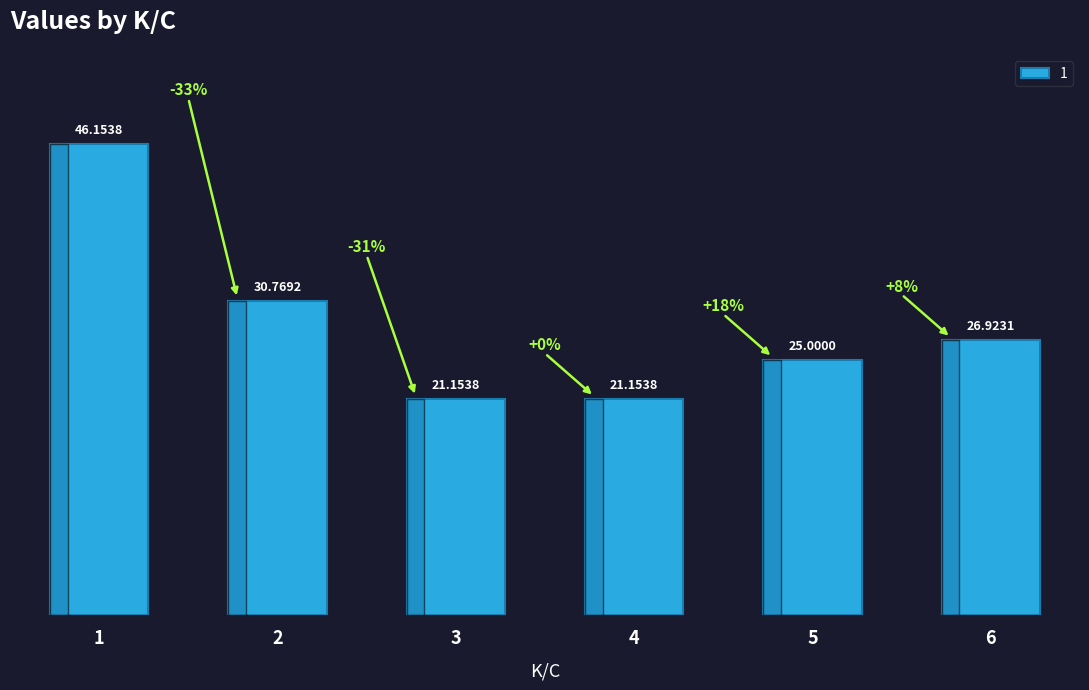

What is the change in value from 1 to 2?

-15.4